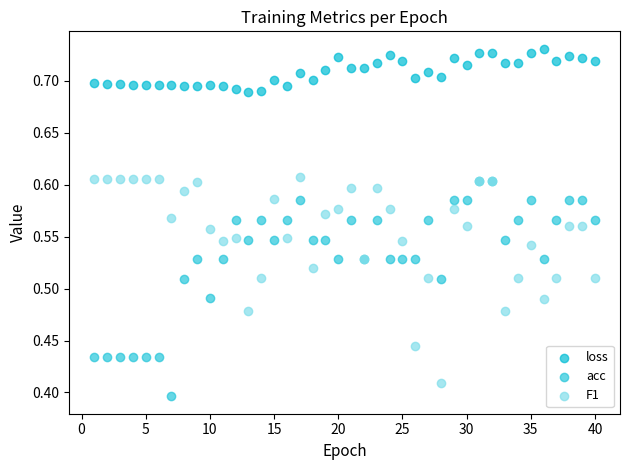

What are all the series names shown in the legend?

loss, acc, F1